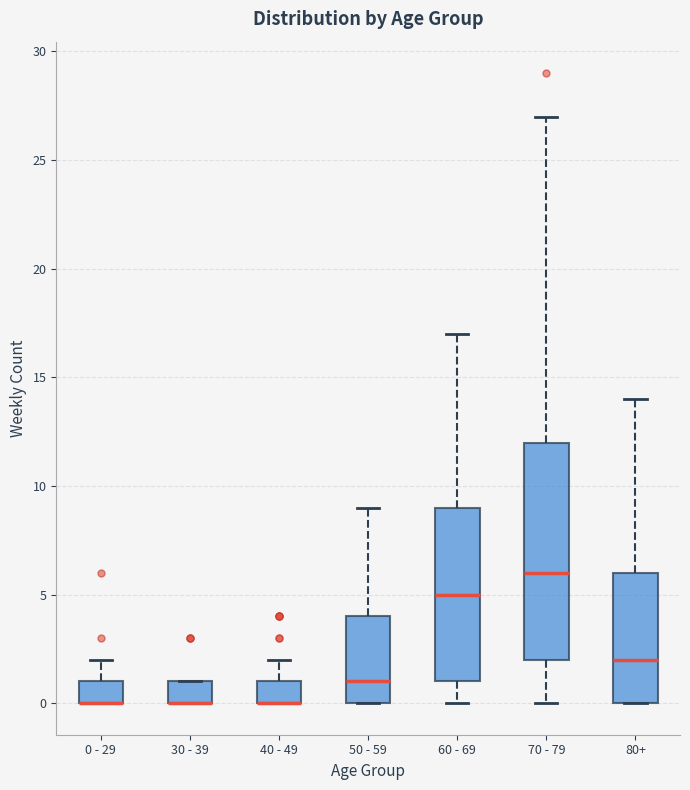

Reading left to right, read every box against the y-axis: the position of its median line, the range the box covers, and the ends of its whiskers. The values are not printed on the chart, so give them approximately, as read against the axis.

0 - 29: median 0 (drawn on the box's lower edge), box 0 to 1, whiskers 0 to 2
30 - 39: median 0 (drawn on the box's lower edge), box 0 to 1, whiskers 0 to 1
40 - 49: median 0 (drawn on the box's lower edge), box 0 to 1, whiskers 0 to 2
50 - 59: median 1, box 0 to 4, whiskers 0 to 9
60 - 69: median 5, box 1 to 9, whiskers 0 to 17
70 - 79: median 6, box 2 to 12, whiskers 0 to 27
80+: median 2, box 0 to 6, whiskers 0 to 14